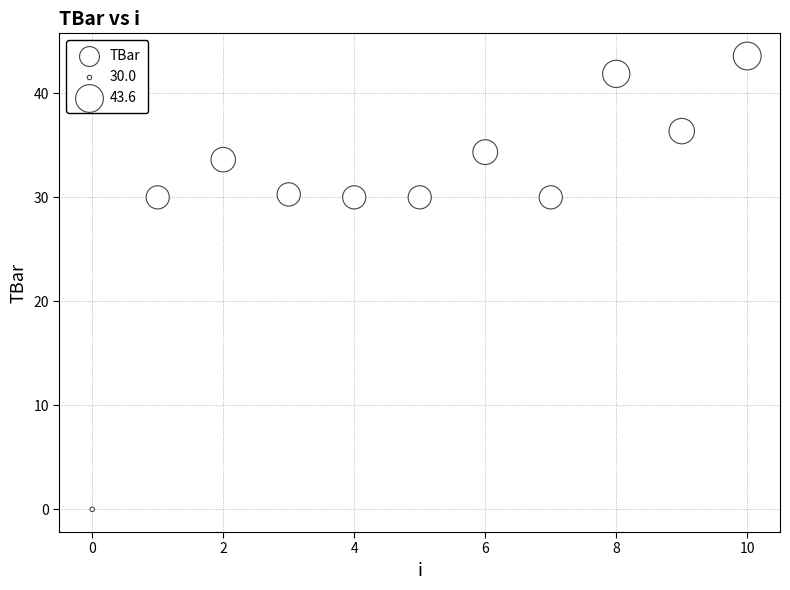

What is the average Y value?

30.9